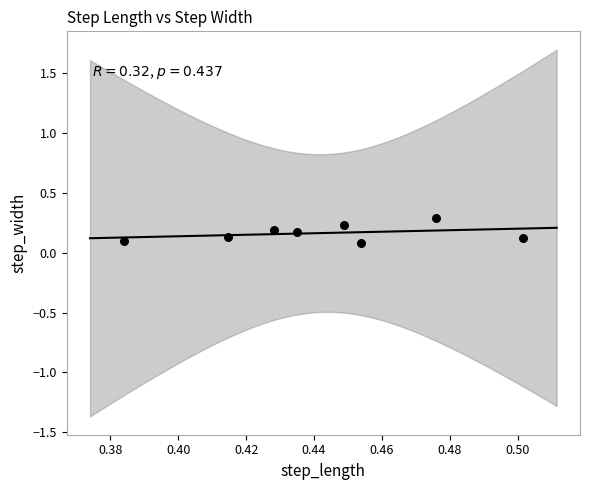

What is the average X value?

0.4